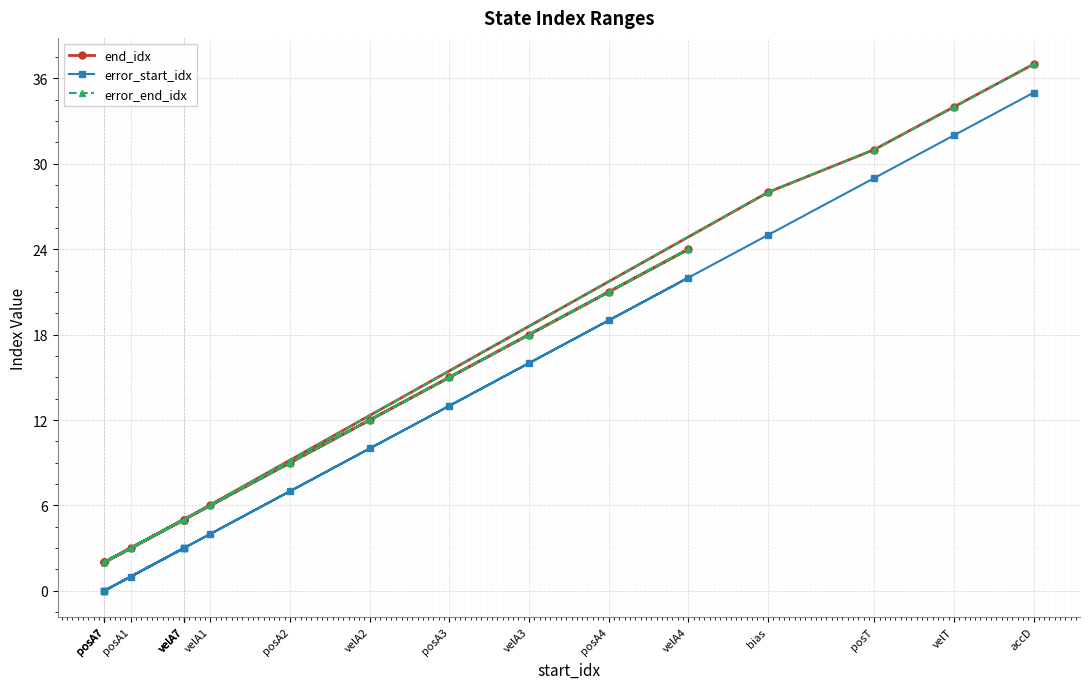

Which category has the lowest value in the error_end_idx series?

posA7